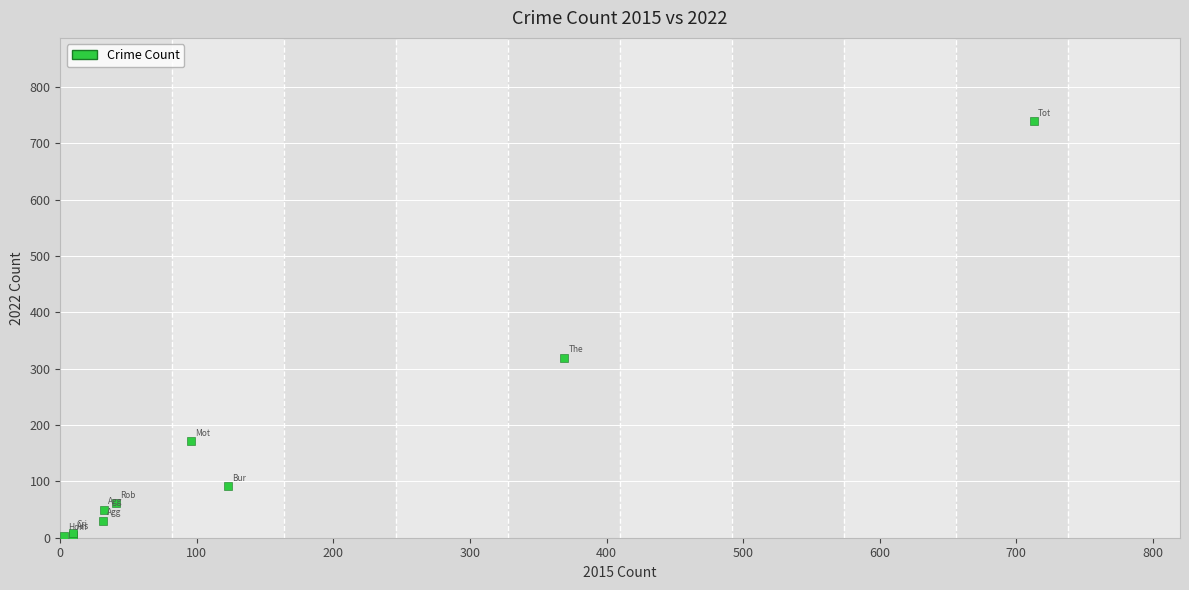

What Y value in the scatter plot is closest to 371?

319